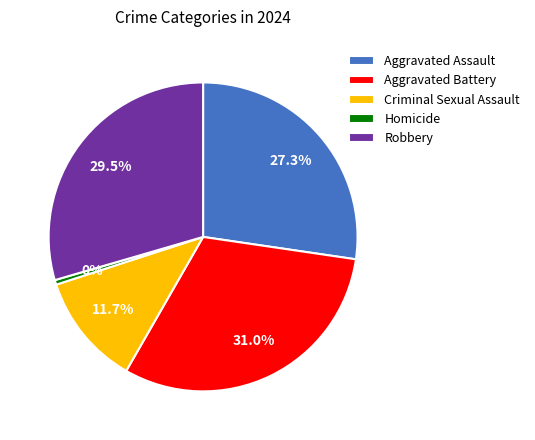

Approximately how many times larger is the value at Aggravated Battery compared to Aggravated Assault?

1.1